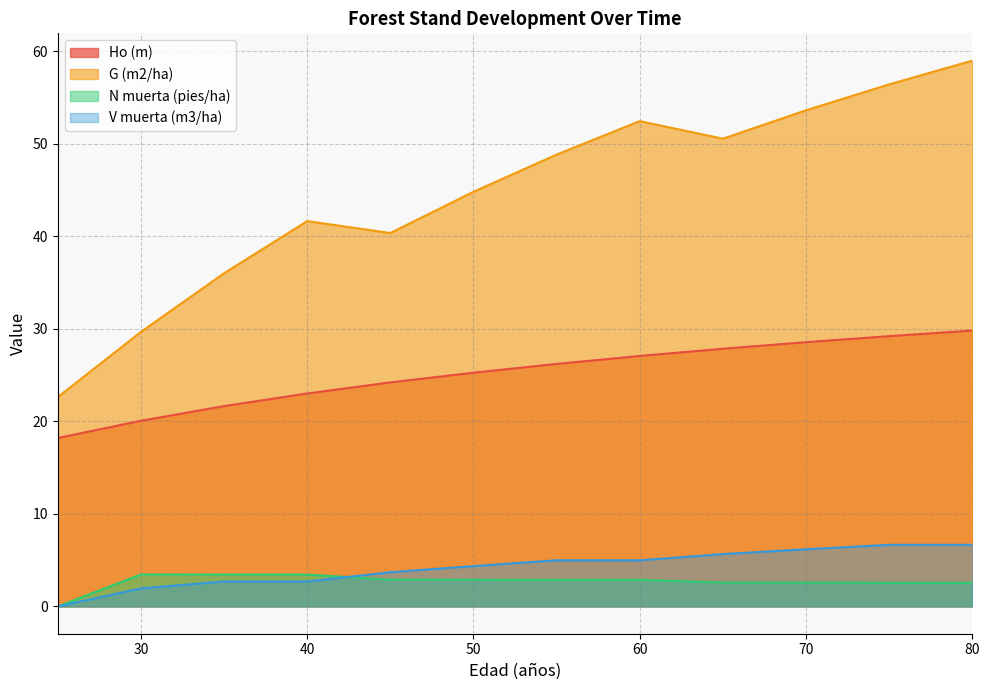

What are all the series names shown in the legend?

Ho (m), G (m2/ha), N muerta (pies/ha), V muerta (m3/ha)